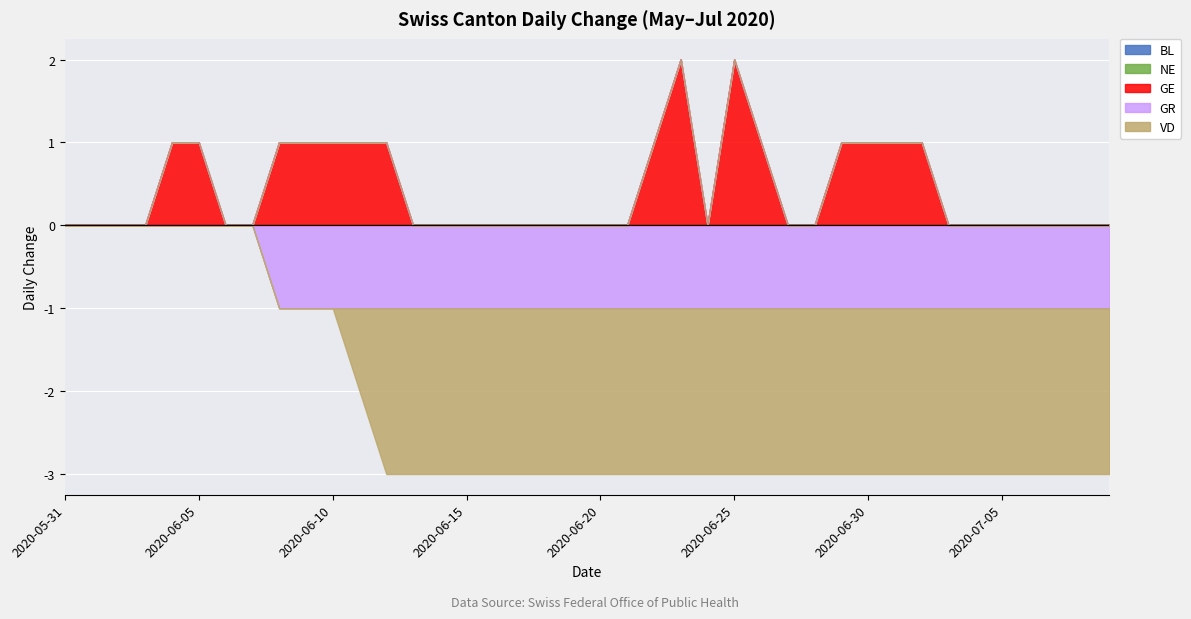

List the series in order of their peak value, highest first.

GE, BL, NE, GR, VD